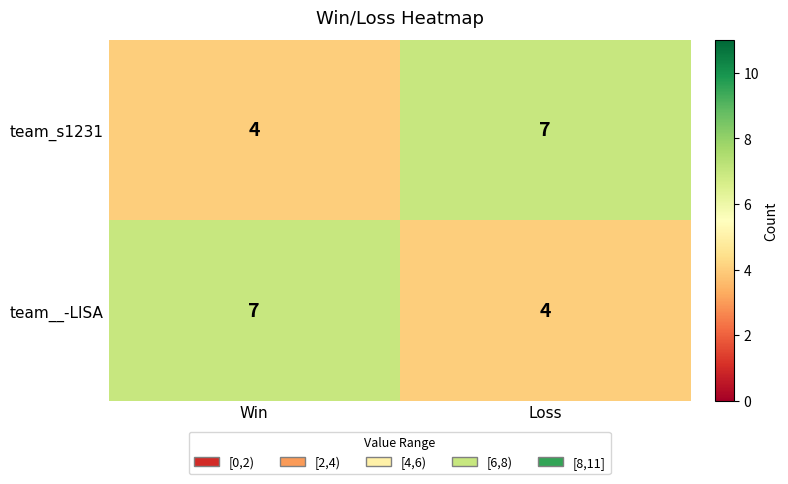

Reading right to left, extract all data points from this chart.

team_s1231: Loss=7	Win=4
team__-LISA: Loss=4	Win=7